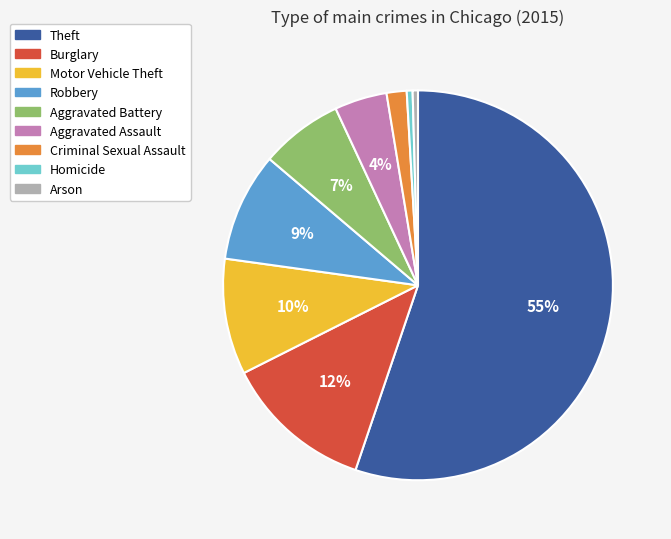

Between Aggravated Assault and Theft, which is larger?

Theft